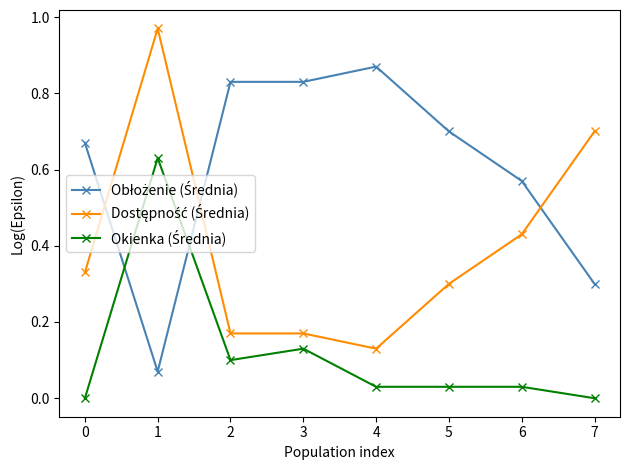

How many lines are shown in the chart?

3